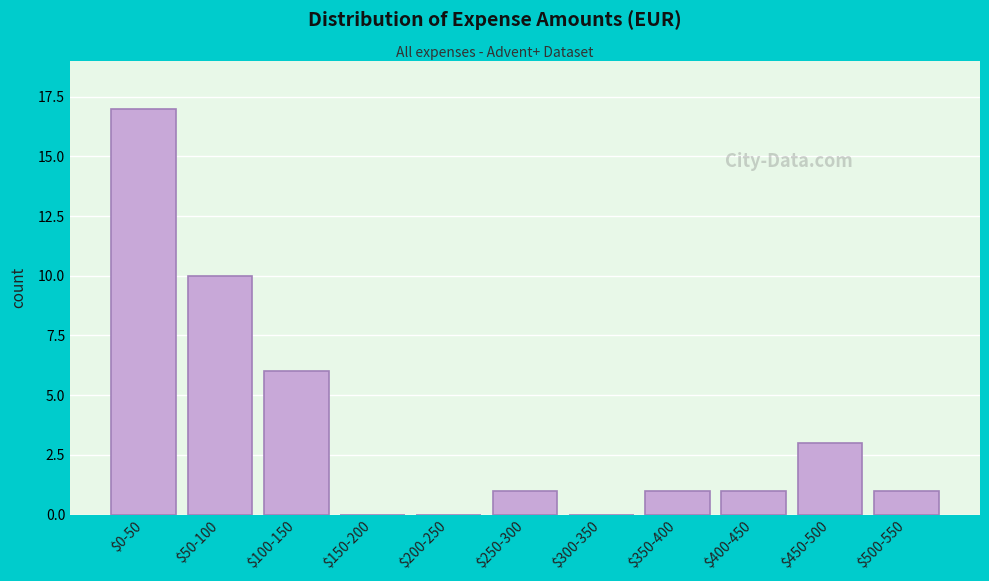

What is the sum of all values?

40